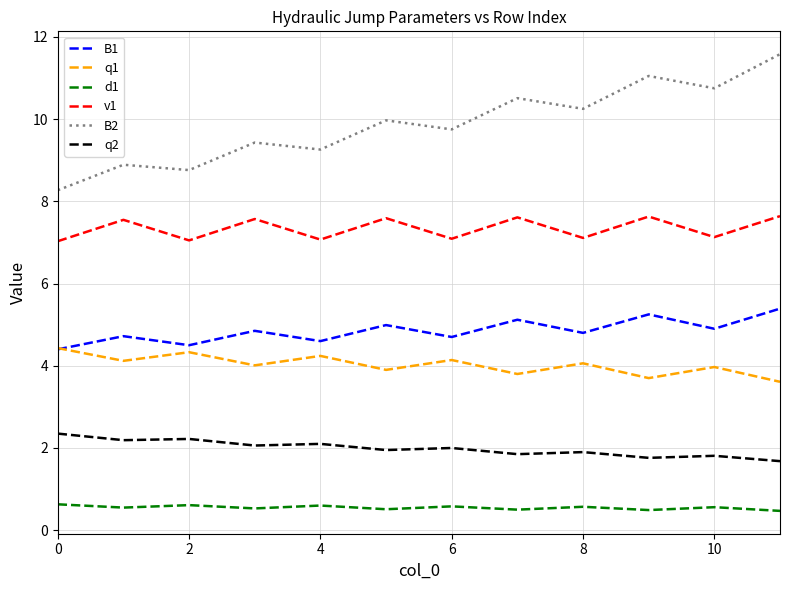

Which series has the largest range (max minus min)?

B2